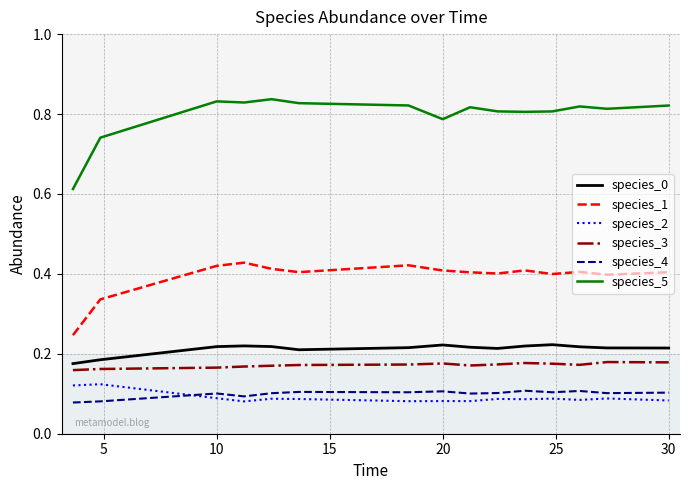

True or false: species_1 and species_2 intersect in this chart.

False